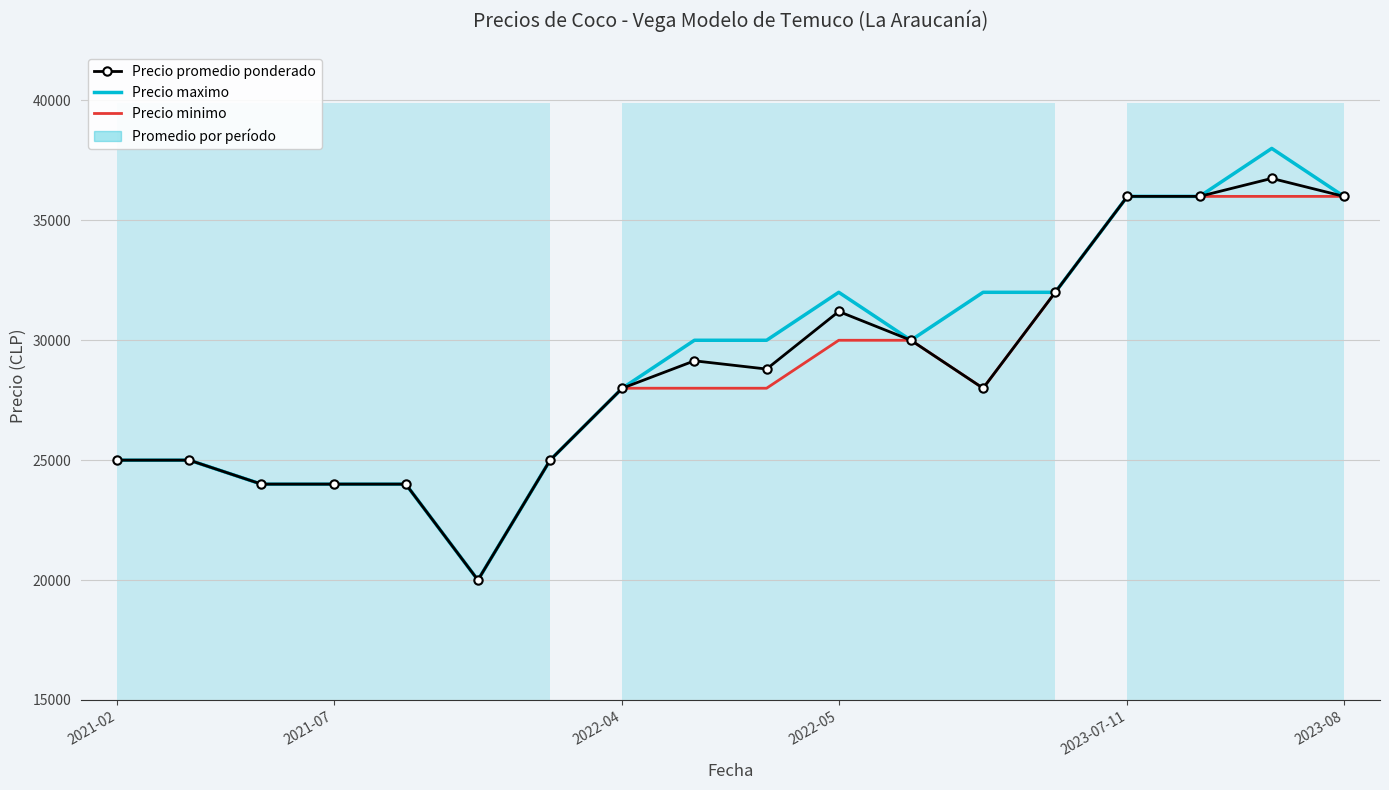

What are all the series names shown in the legend?

Precio promedio ponderado, Precio maximo, Precio minimo